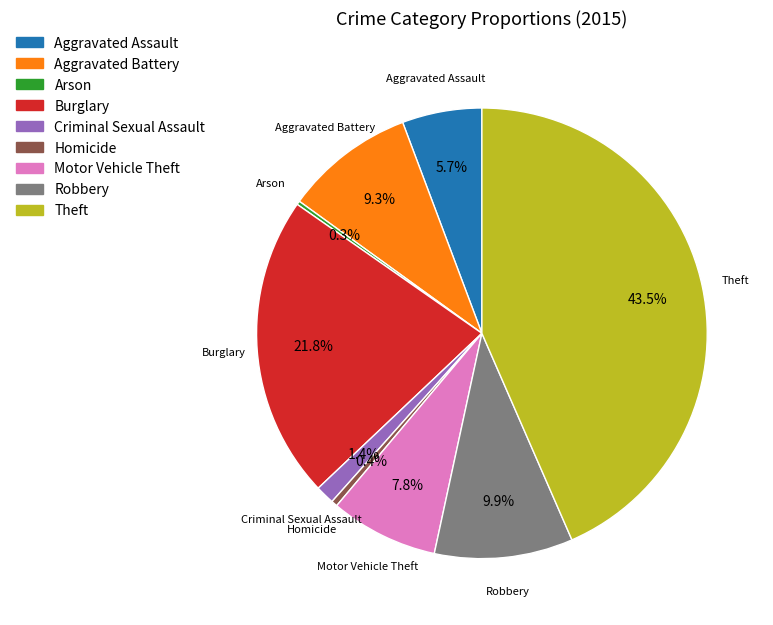

What is the ratio of the value at Aggravated Assault to the value at Homicide?

12.9